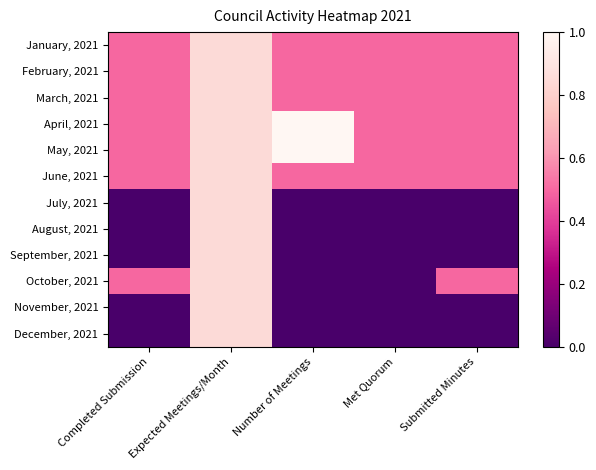

What is the greatest value displayed?

1.0